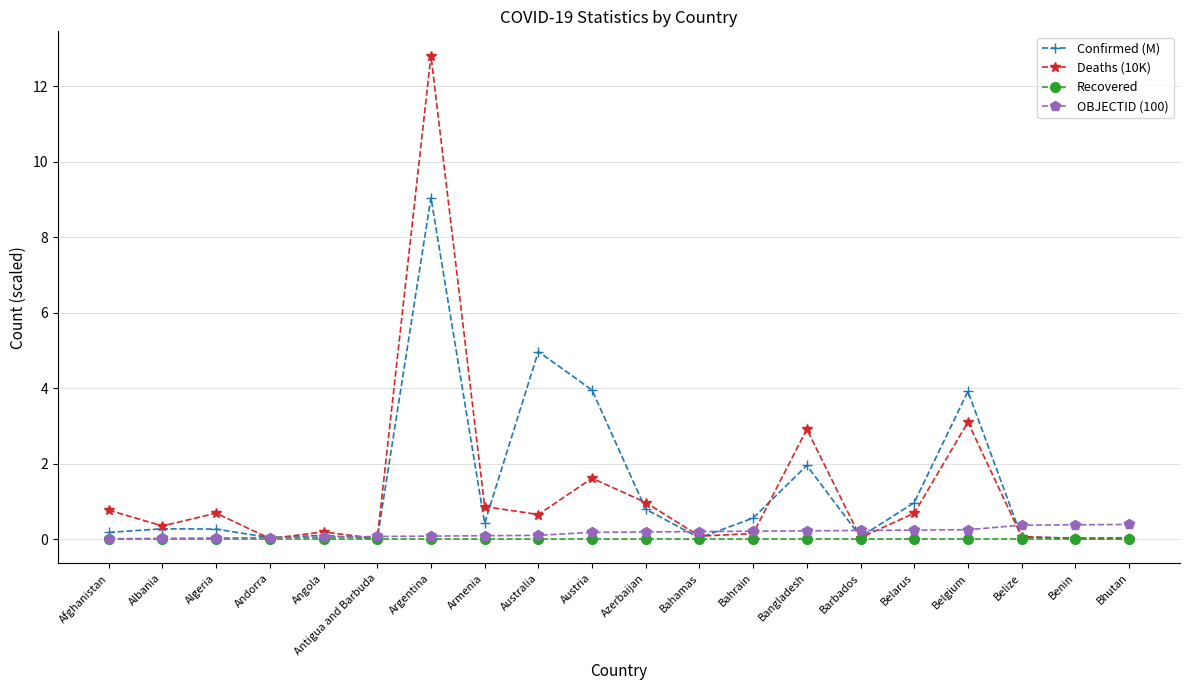

What is the difference between the Deaths (10K) values at Albania and Austria?

1.3